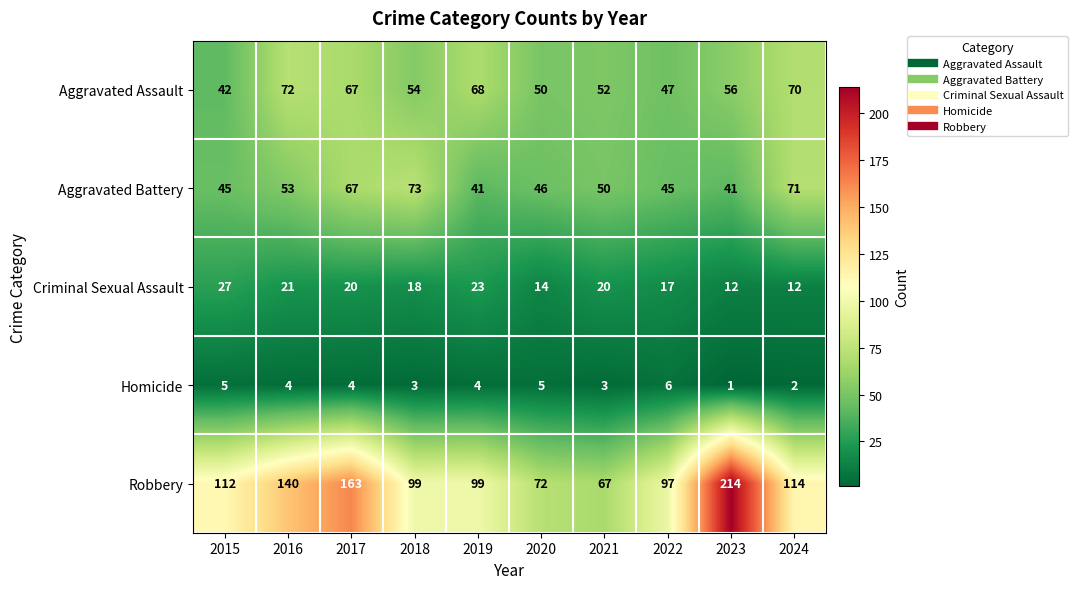

Count the number of categories in the chart.

10